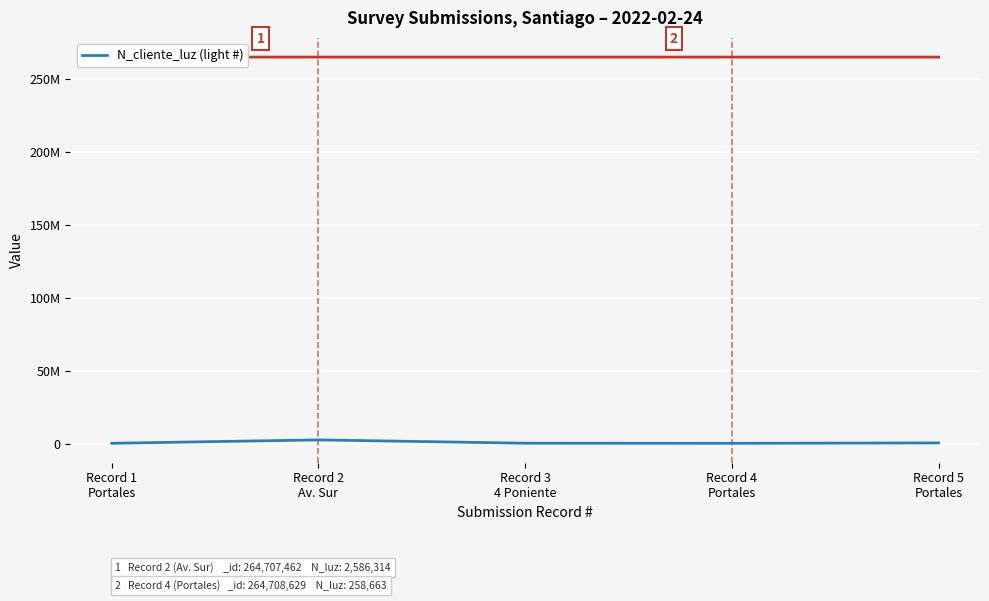

What is the average value?

792002